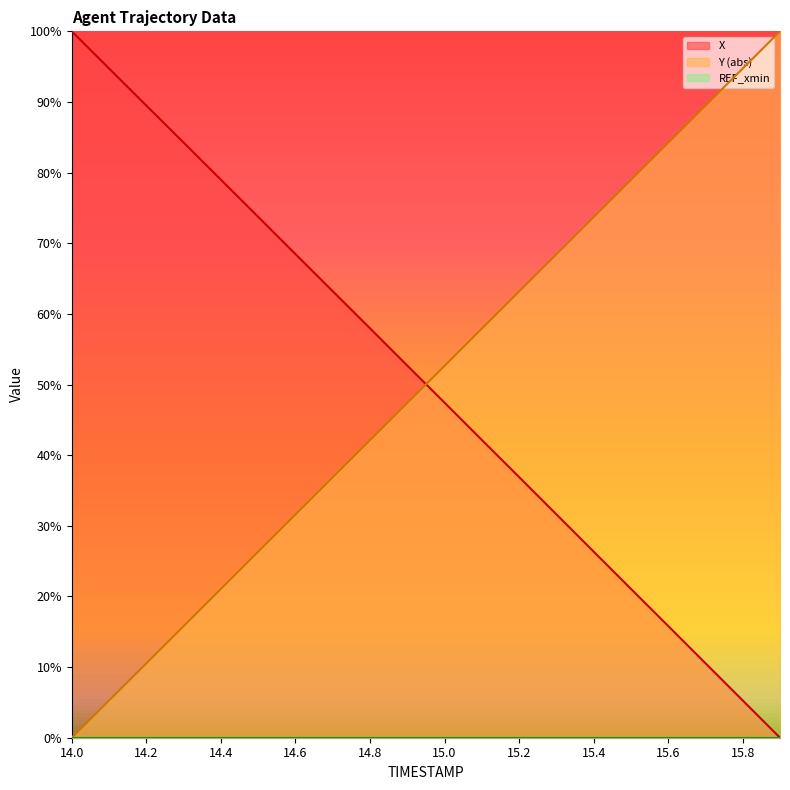

True or false: X has more than 0 interior local peaks.

False